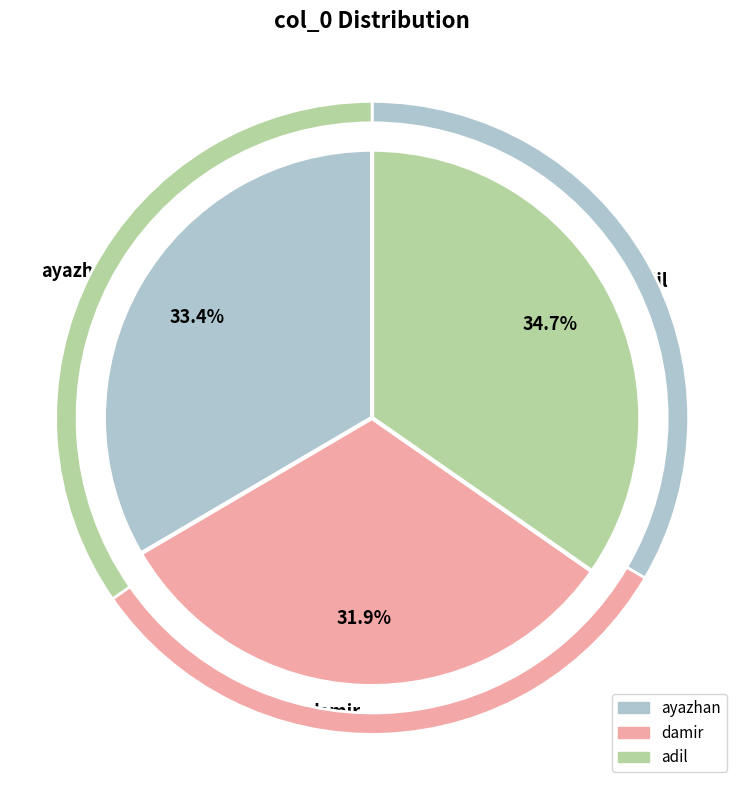

True or false: damir accounts for 32% of the total.

True